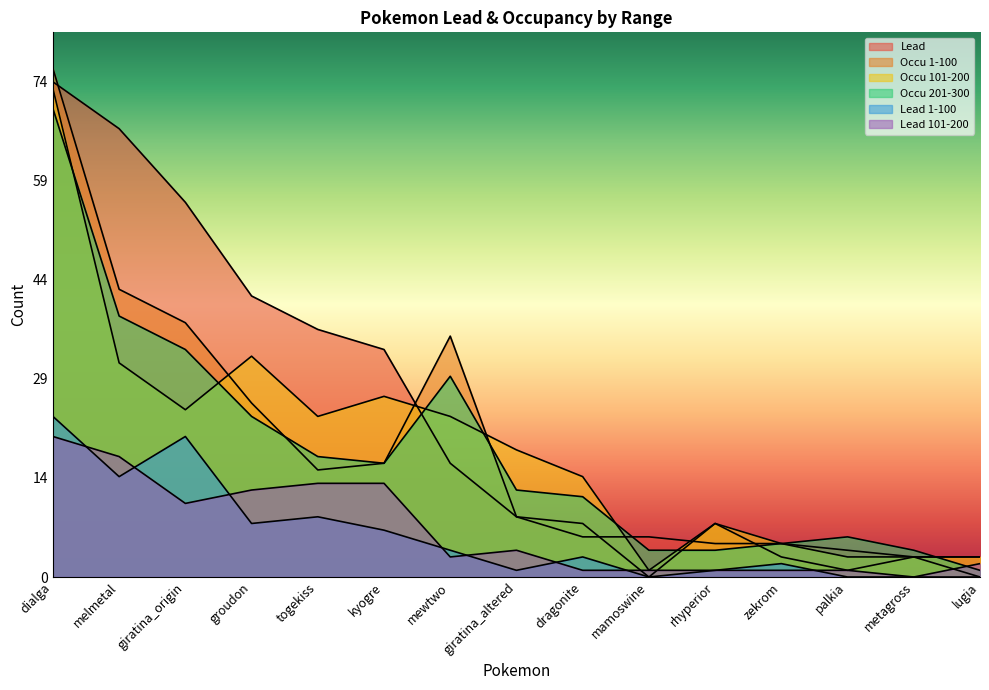

What is the difference between the second highest and second lowest values in the Lead 1-100 series?

21